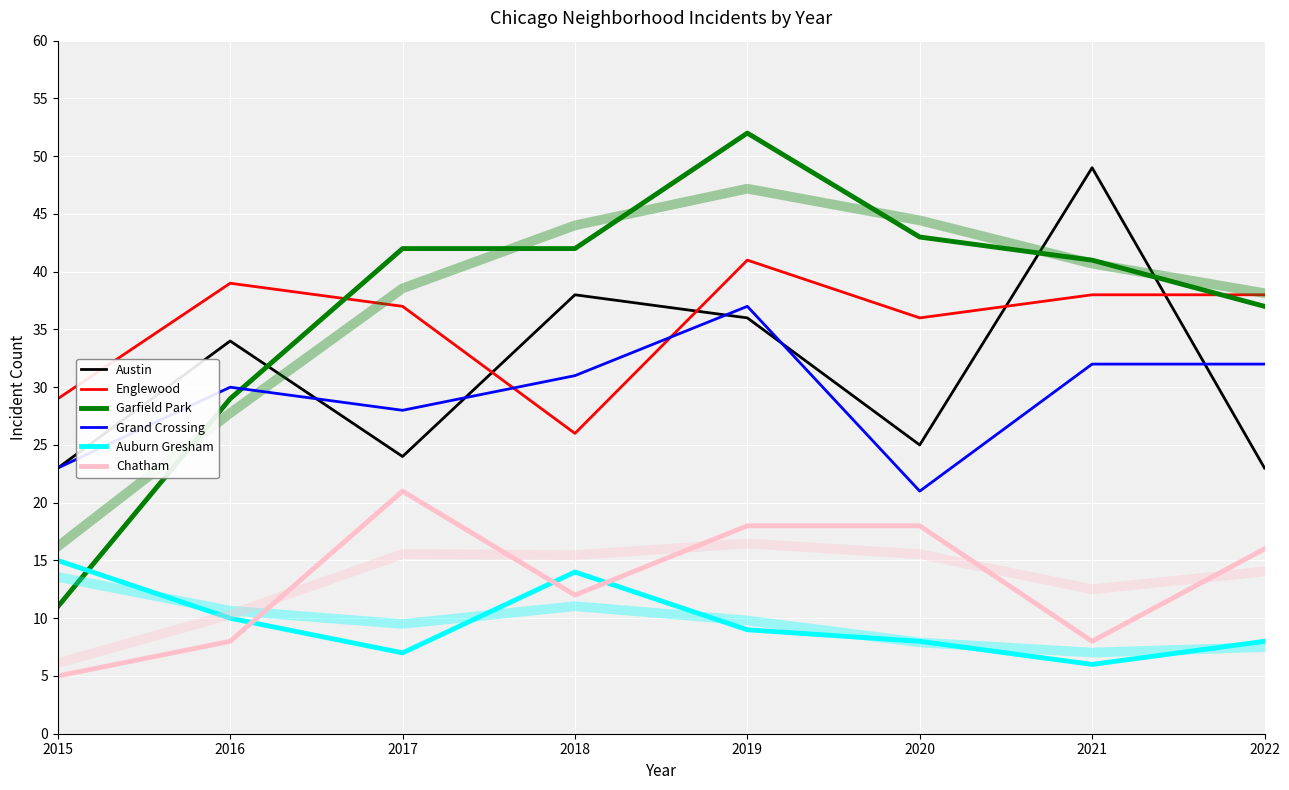

Where is Auburn Gresham nearest to the value 10?

2016